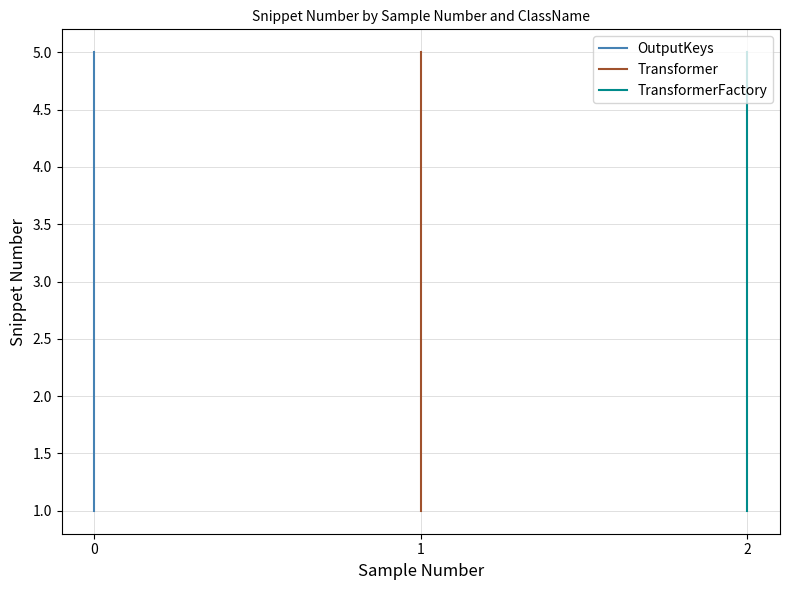

What is the total value across all series at 0?

3